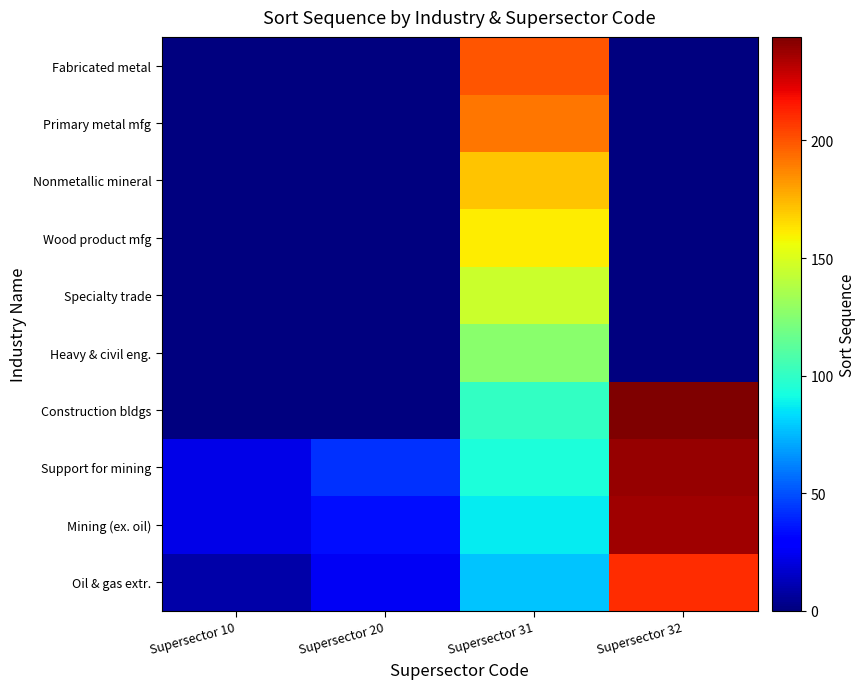

How many distinct data groups are displayed?

10